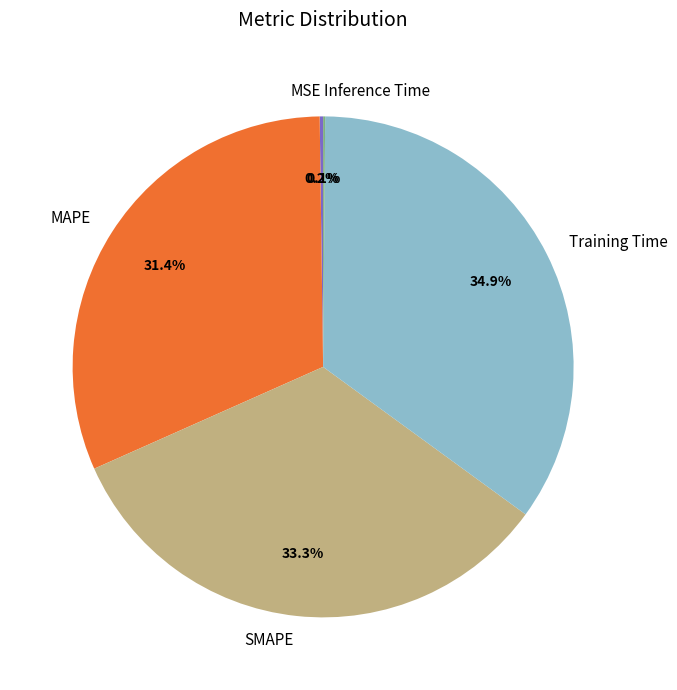

To the nearest percent, what is the difference between the largest and smallest slice percentages?

35%